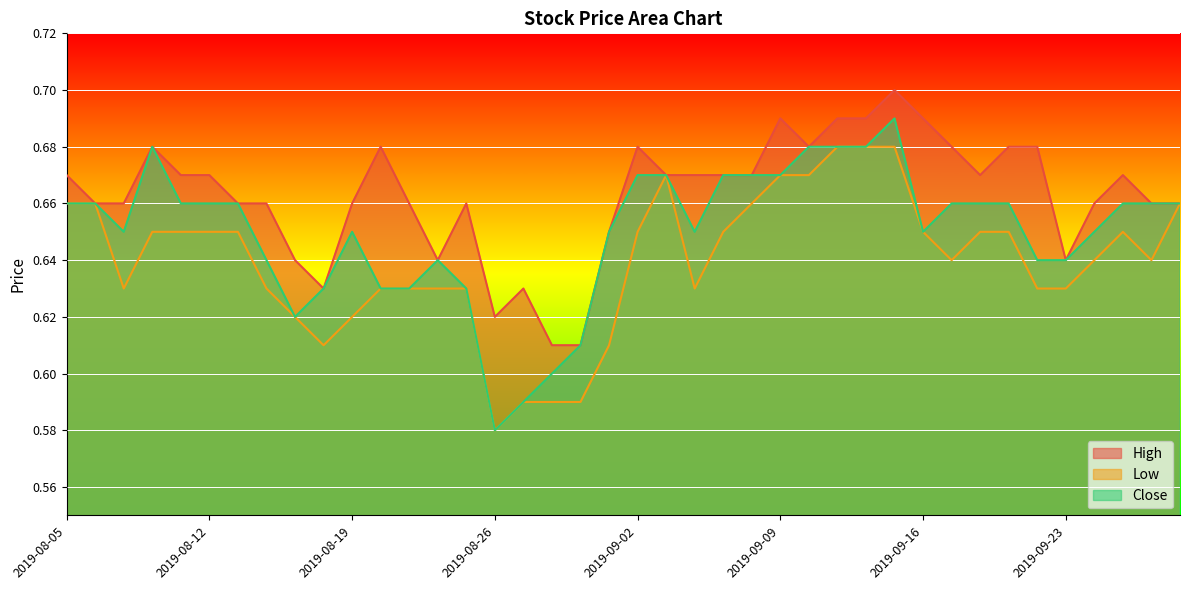

At which category does Close reach its first local peak?

2019-08-08